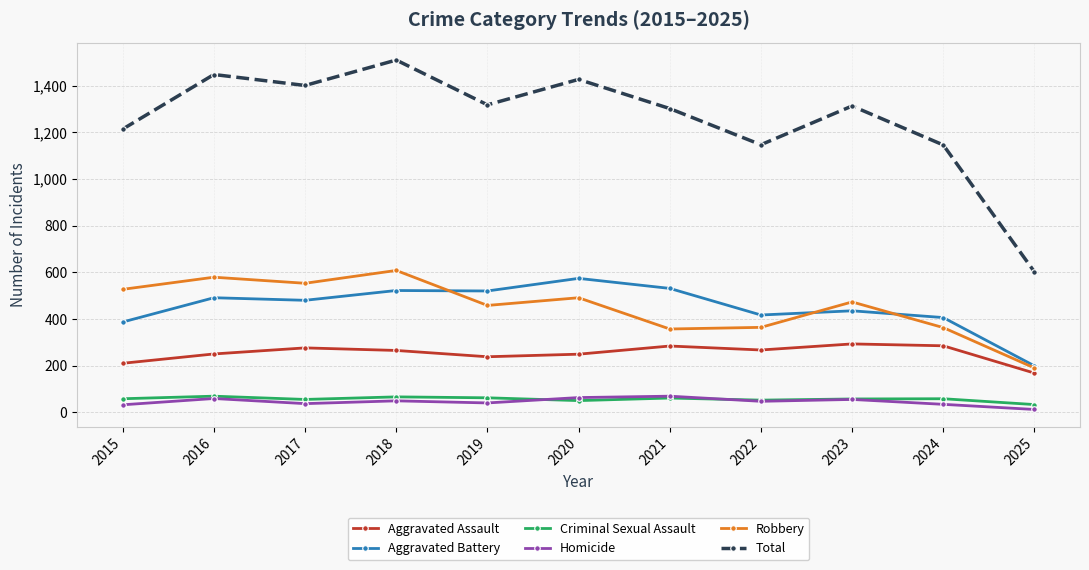

At which category is the sum across all series the highest?

2018